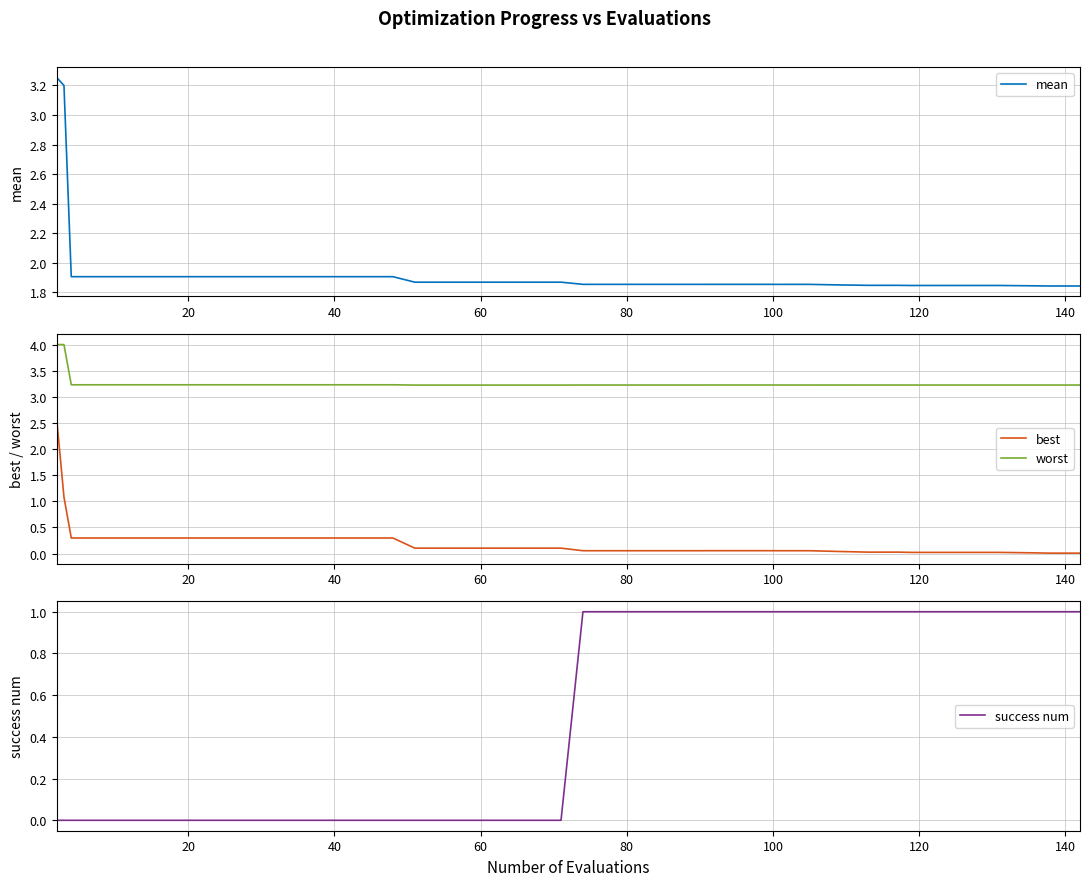

Does the chart have visible grid lines?

Yes